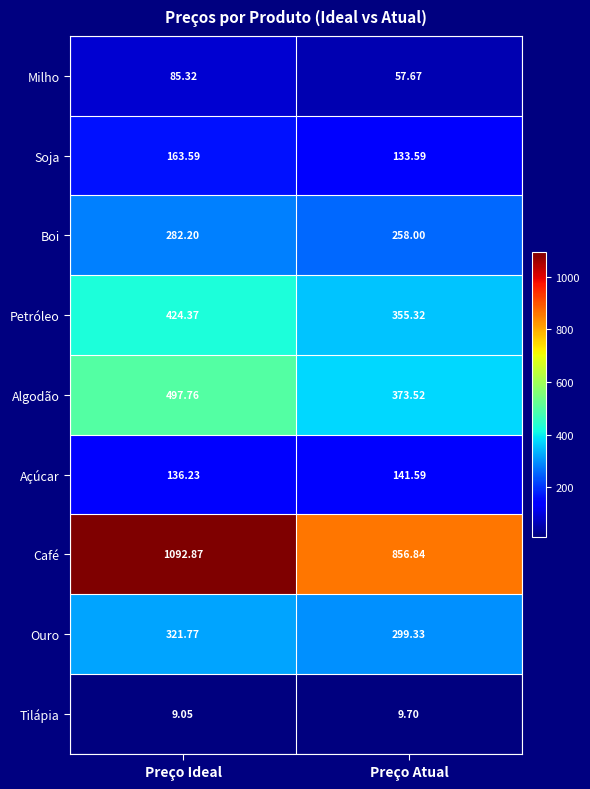

How many distinct data groups are displayed?

9